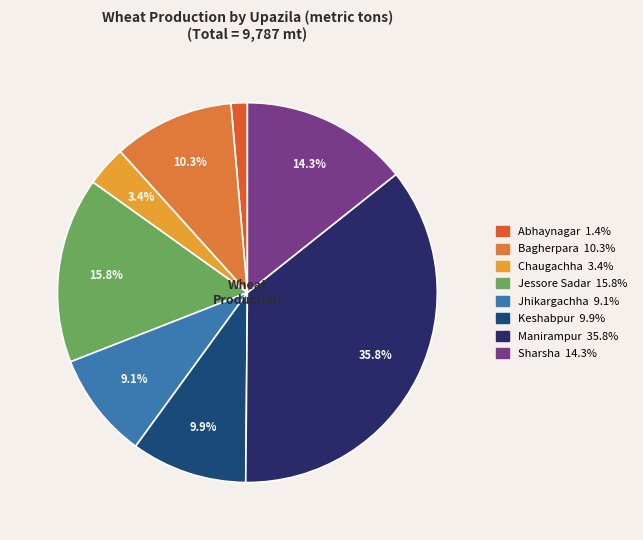

What is the total percentage of Chaugachha and Sharsha?

17.7%